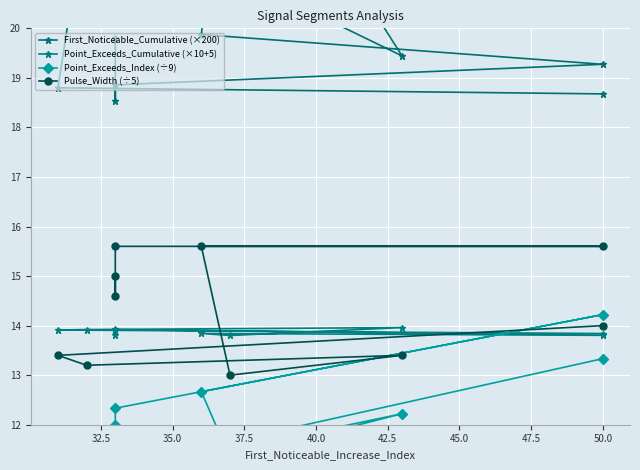

How many interior local peaks does the Pulse_Width (÷5) series have?

1